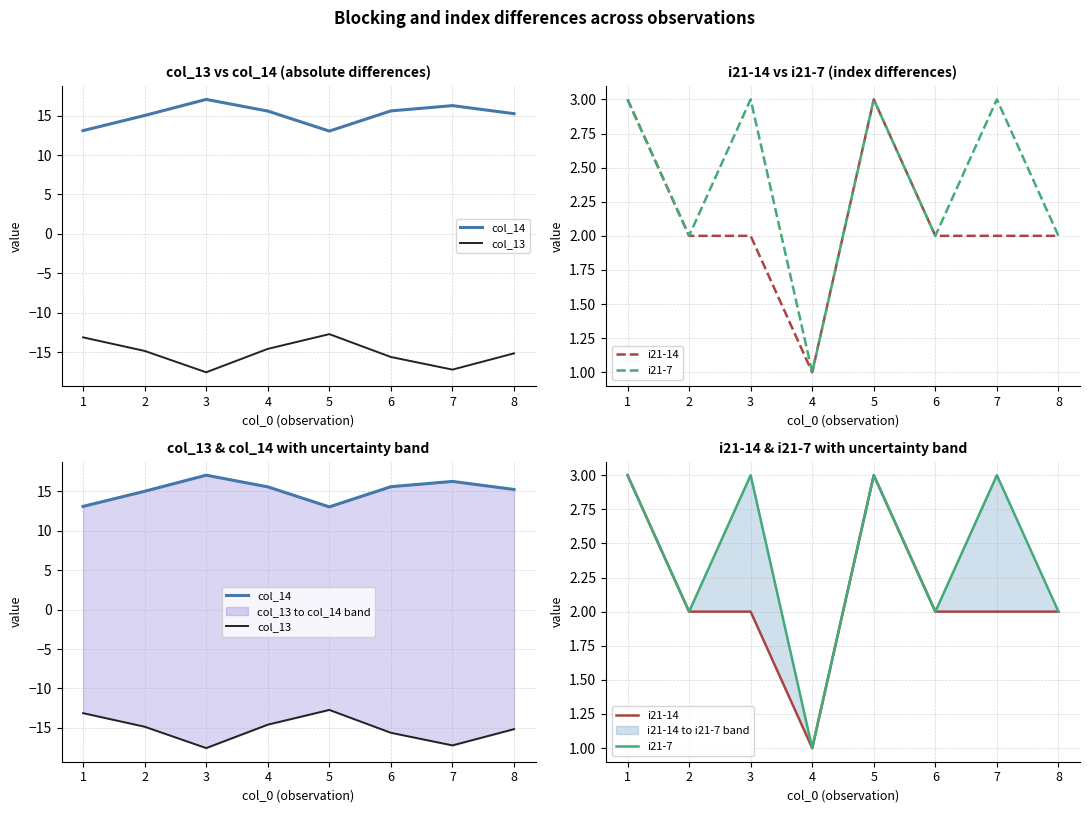

Count the number of categories in the chart.

8